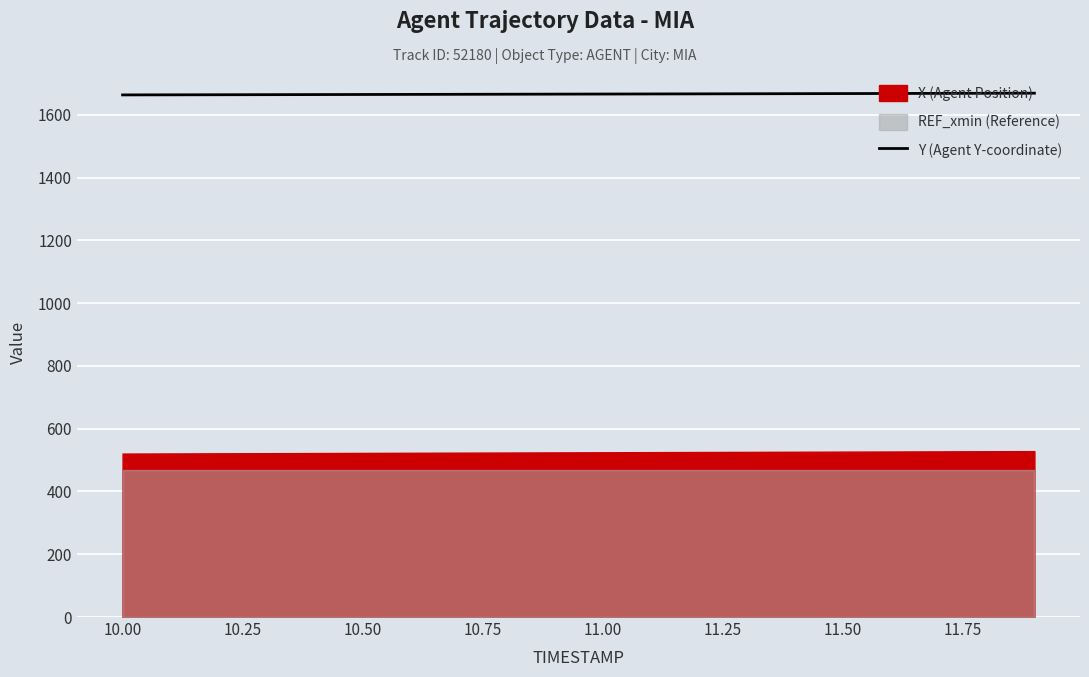

What is the highest value of the Y (Agent Y-coordinate) series?

1668.7